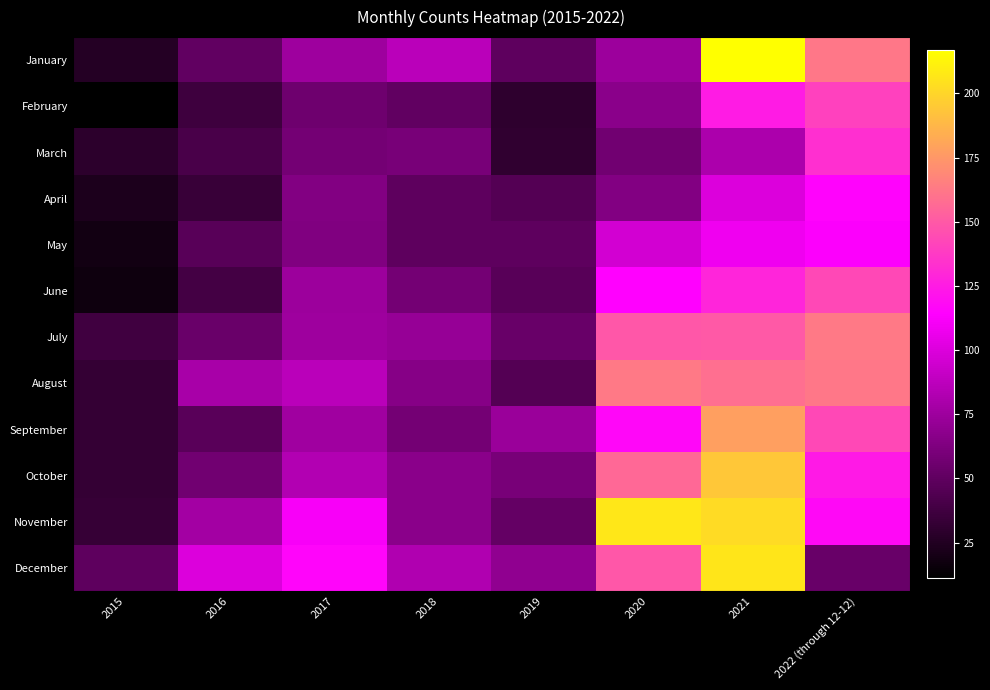

What is the total value across all series at 2015?

340